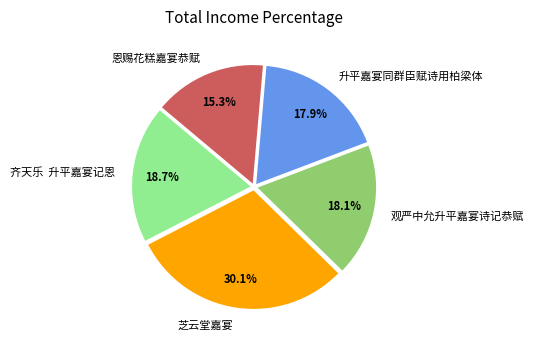

What percentage is NOT represented by 观严中允升平嘉宴诗记恭赋?

81.9%